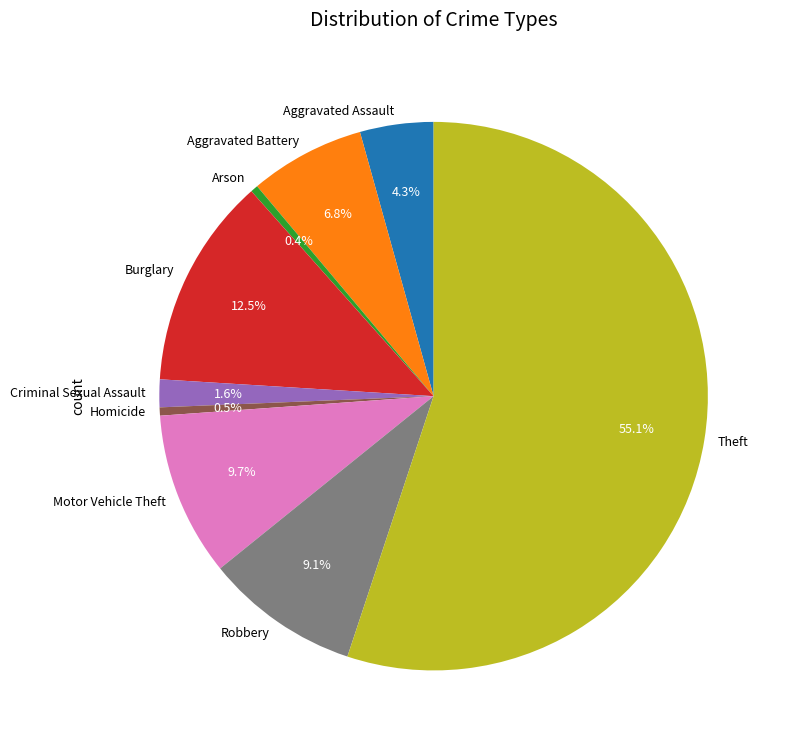

To the nearest percent, what is the average slice percentage?

11%